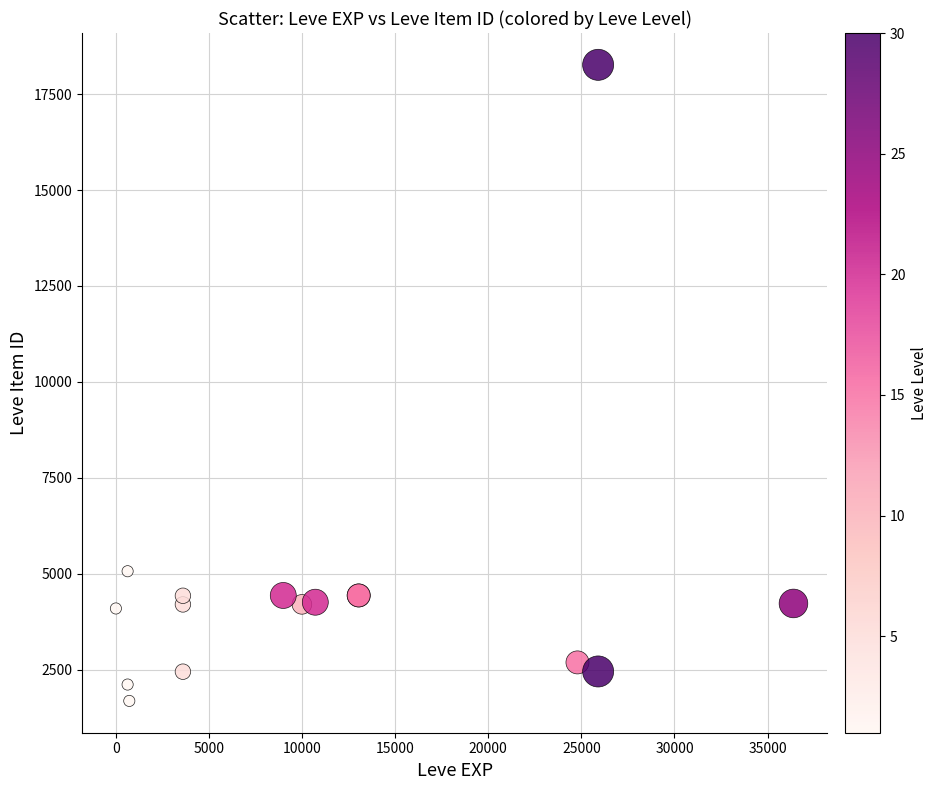

What Y value in the scatter plot is closest to 9972?

5062